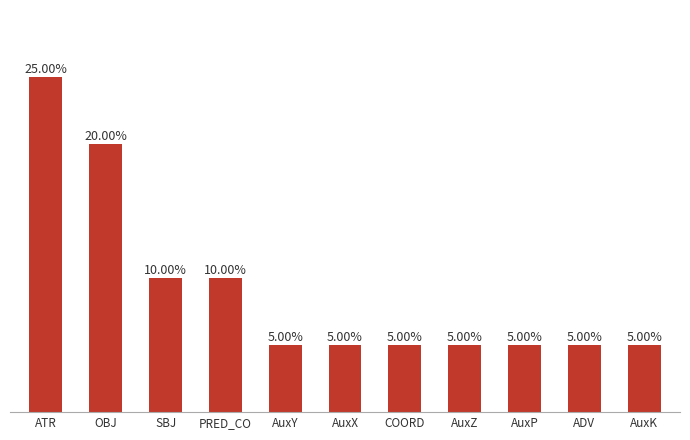

What is the label of the 8th bar from the left?

AuxZ